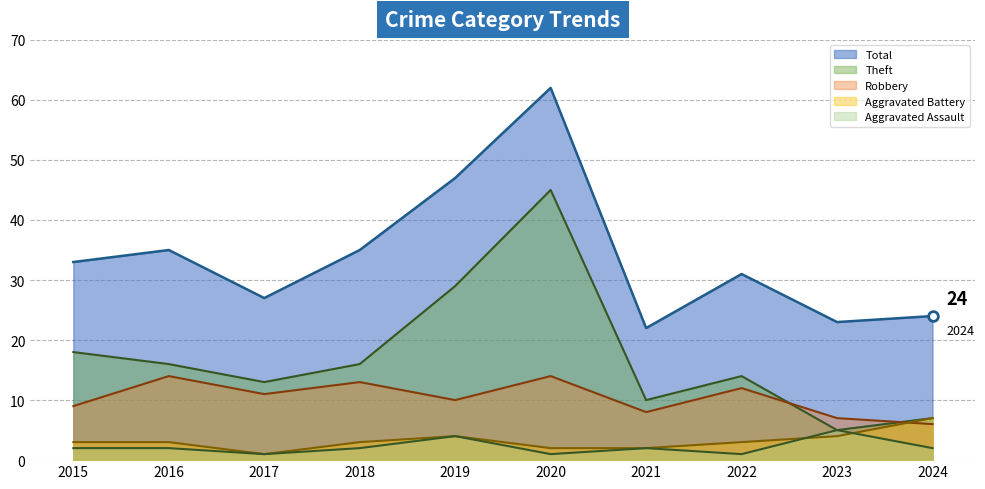

What are all the series names shown in the legend?

Aggravated Assault, Aggravated Battery, Robbery, Theft, Total